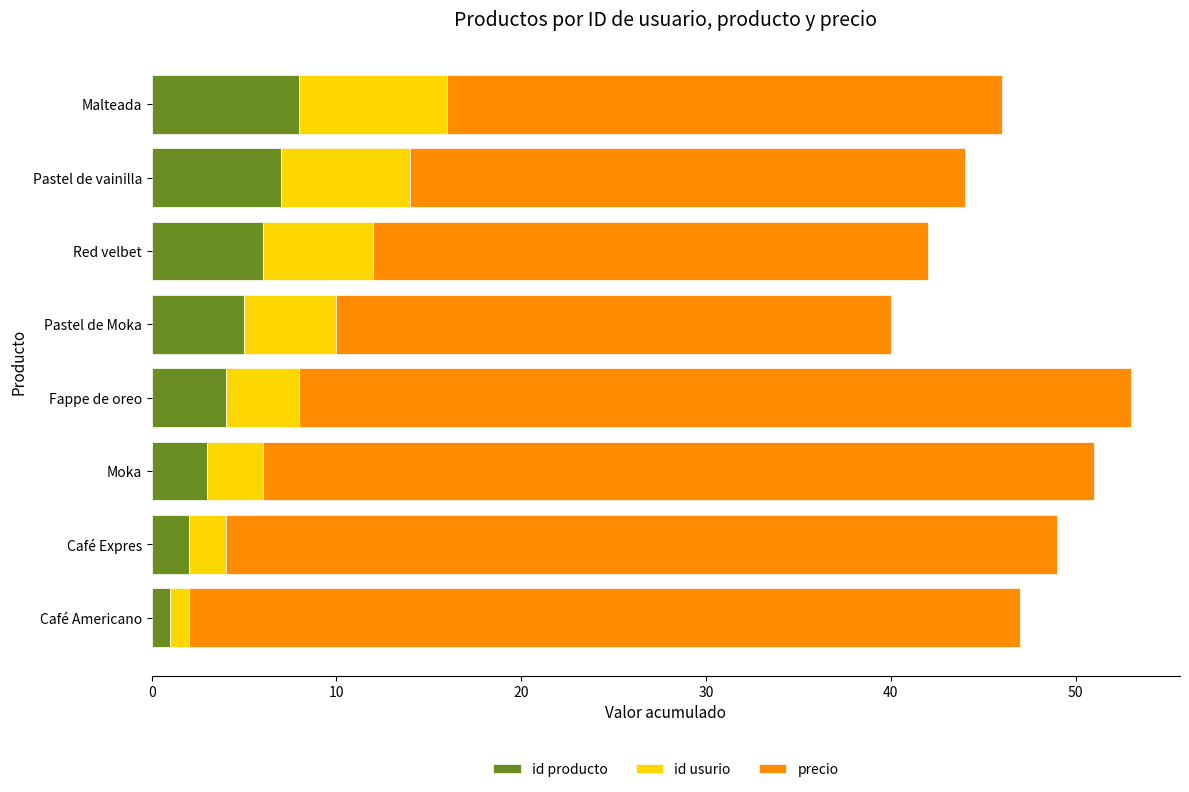

How many distinct data groups are displayed?

3